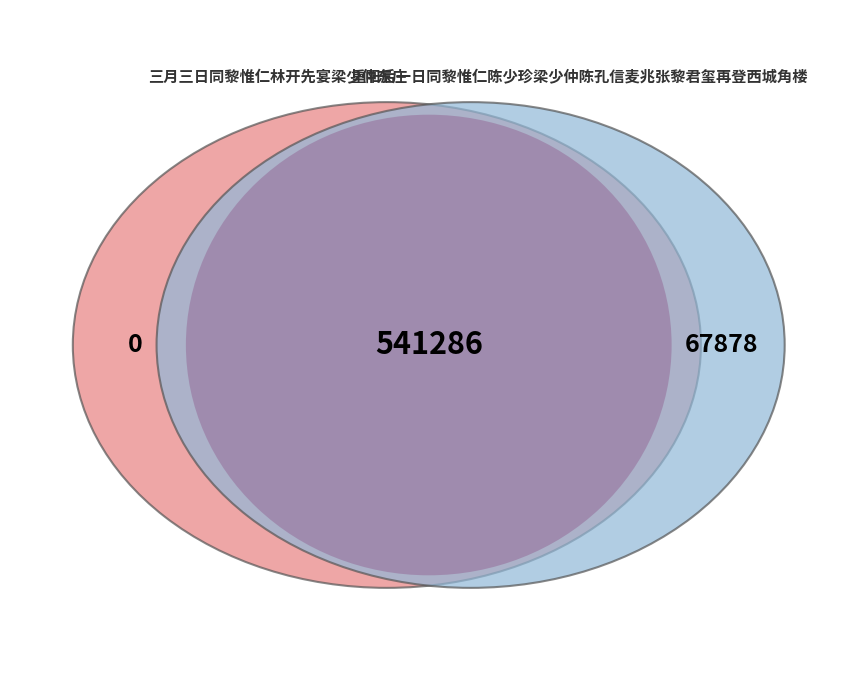

Is the sum of 三月三日同黎惟仁林开先宴梁少仲东庄 and 重阳后一日同黎惟仁陈少珍梁少仲陈孔信麦兆张黎君玺再登西城角楼 greater than half?

Yes